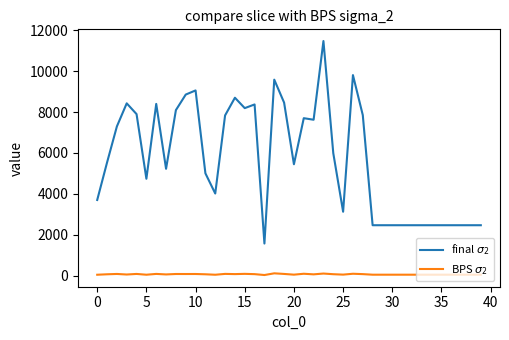

What is the greatest value displayed?

11474